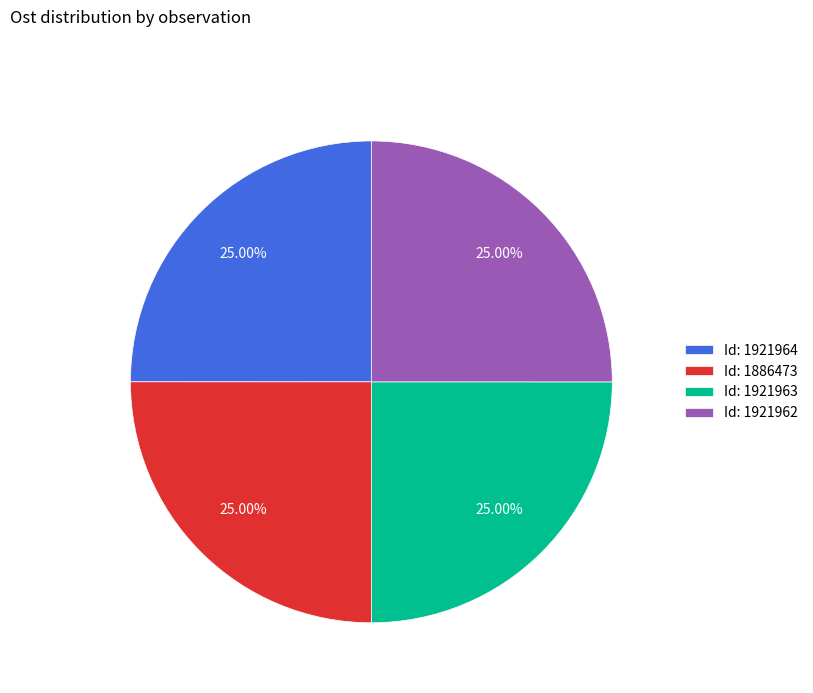

Does any single category account for the majority?

No